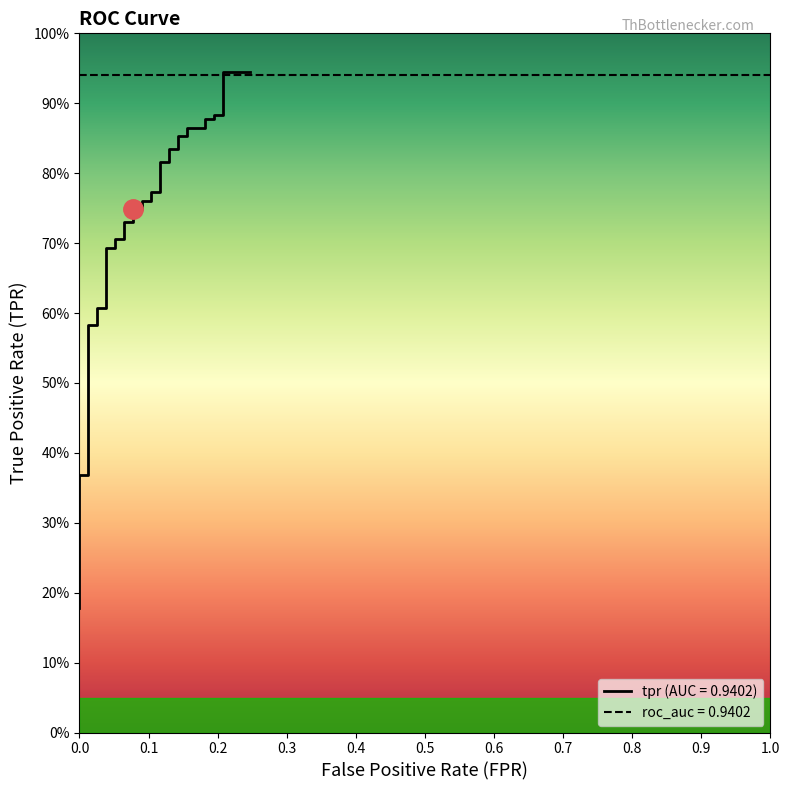

Reading left to right, transcribe all the data shown in this chart.

0.2	0.2	0.2	0.3	0.3	0.3	0.4	0.4	0.5	0.5	0.6	0.6	0.6	0.6	0.7	0.7	0.7	0.7	0.7	0.7	0.7	0.7	0.8	0.8	0.8	0.8	0.8	0.8	0.8	0.8	0.9	0.9	0.9	0.9	0.9	0.9	0.9	0.9	0.9	0.9